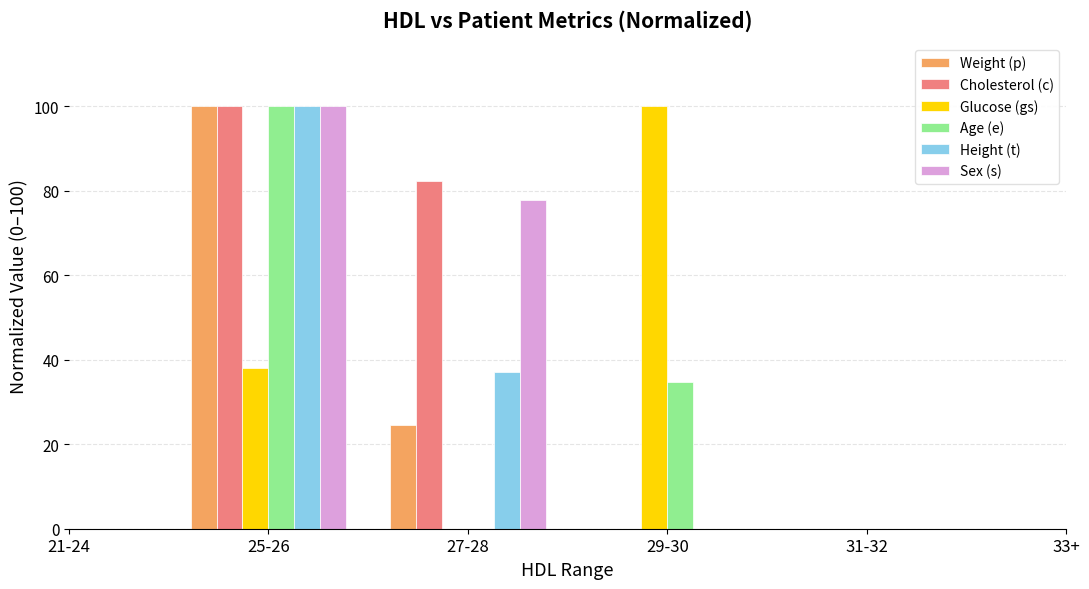

True or false: Age (e) has a value of 16.3 at 29-30.

False